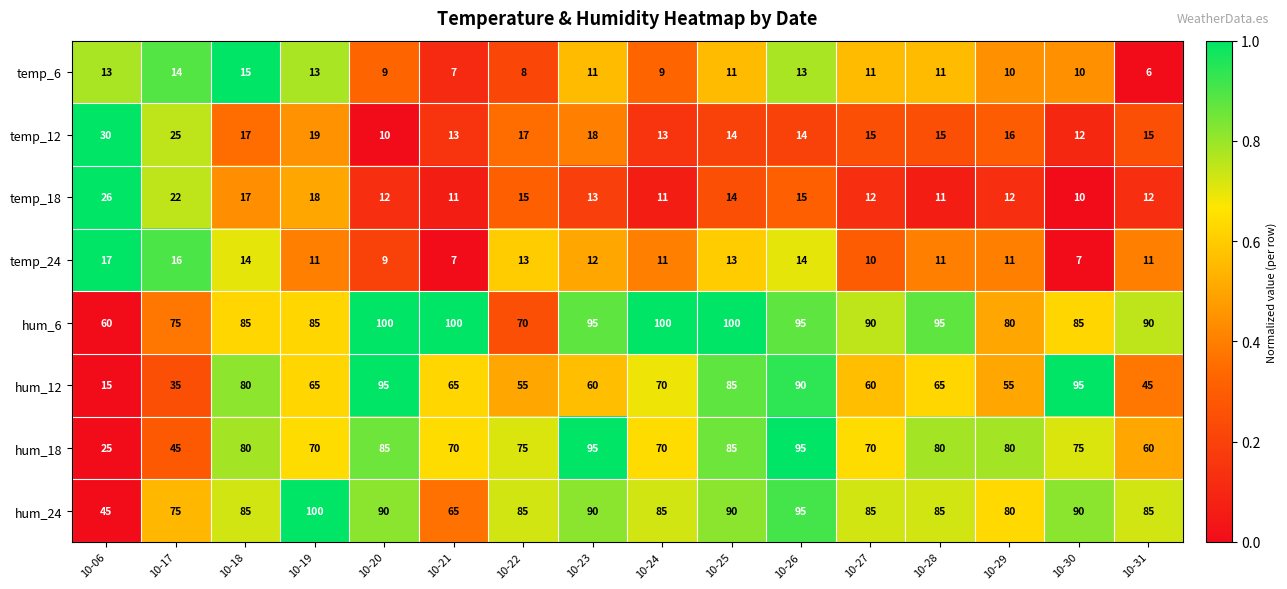

At which label does hum_6 first exceed 90?

10-20